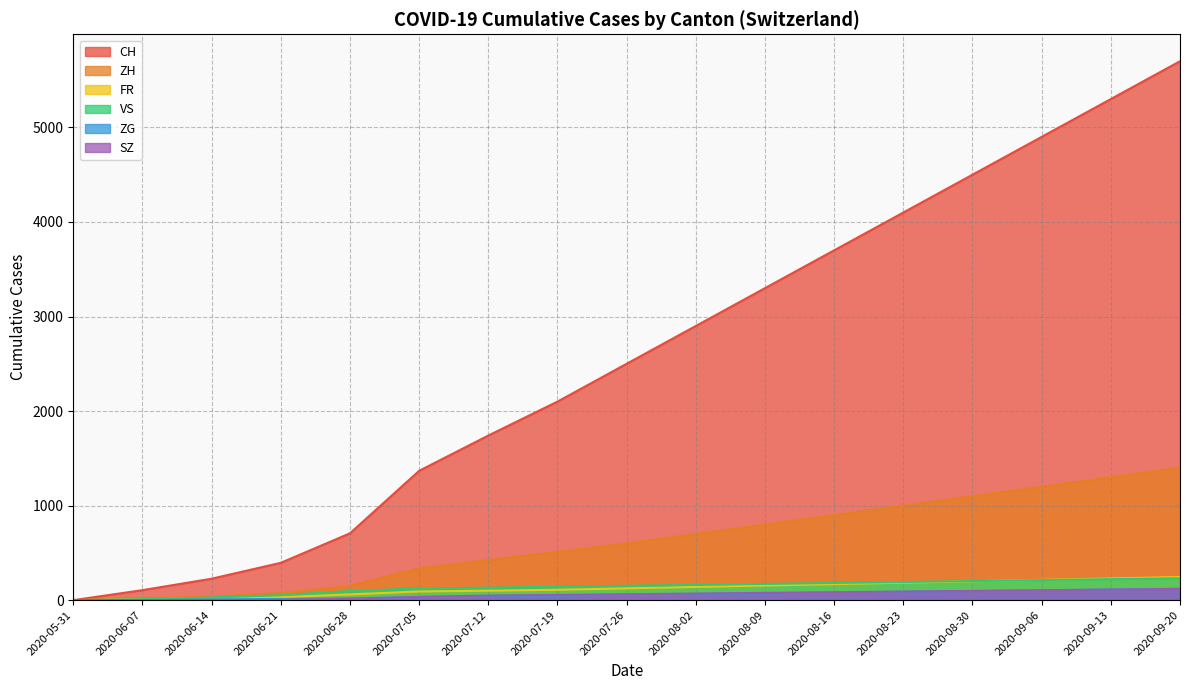

What is the difference between the CH values at 2020-06-21 and 2020-07-05?

973